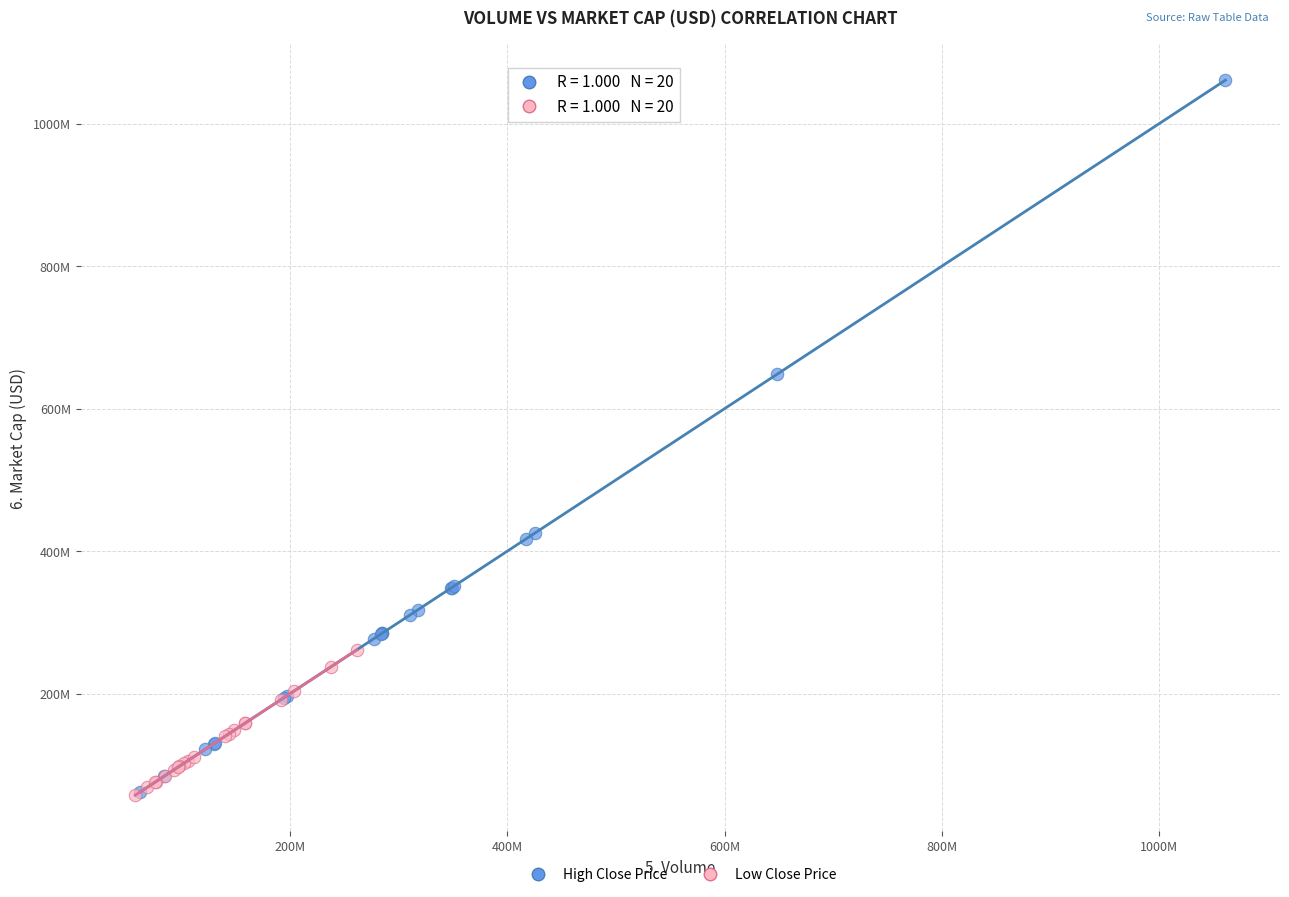

Which series reaches the maximum Y coordinate?

High Close Price